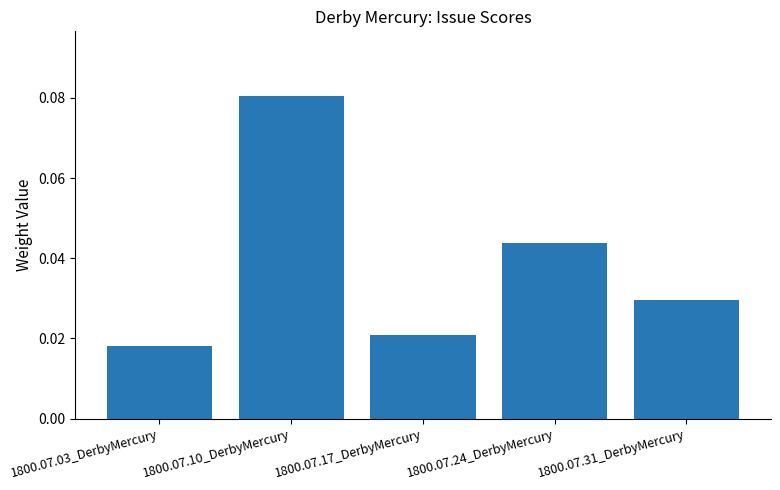

How many bars are there in total?

5